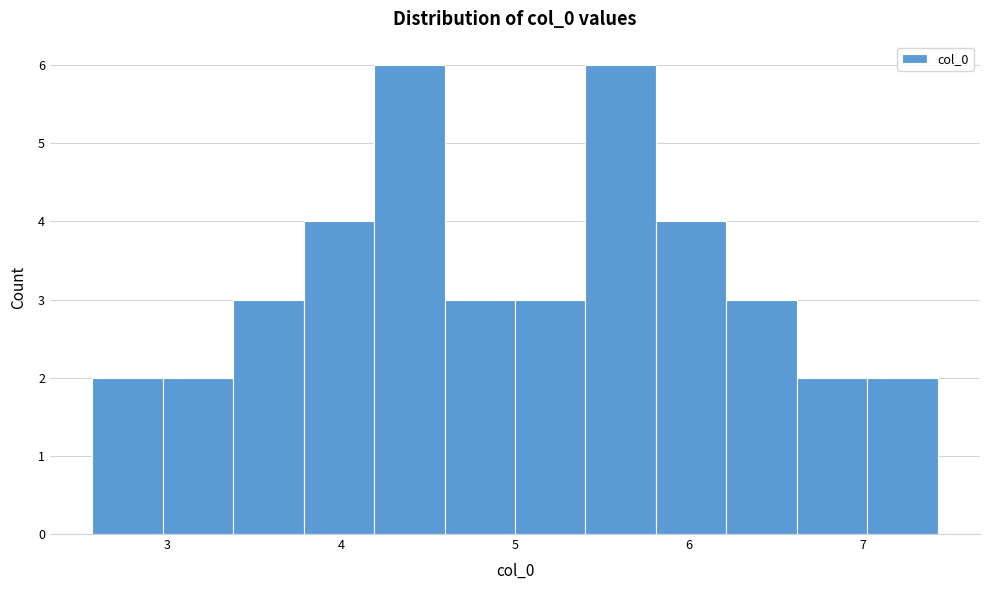

How tall is the bar that spans 5.0 to 5.4 on the x-axis? Neither the bar edges nor the heights are printed on the chart, so give them approximately, as read against the axes.

3